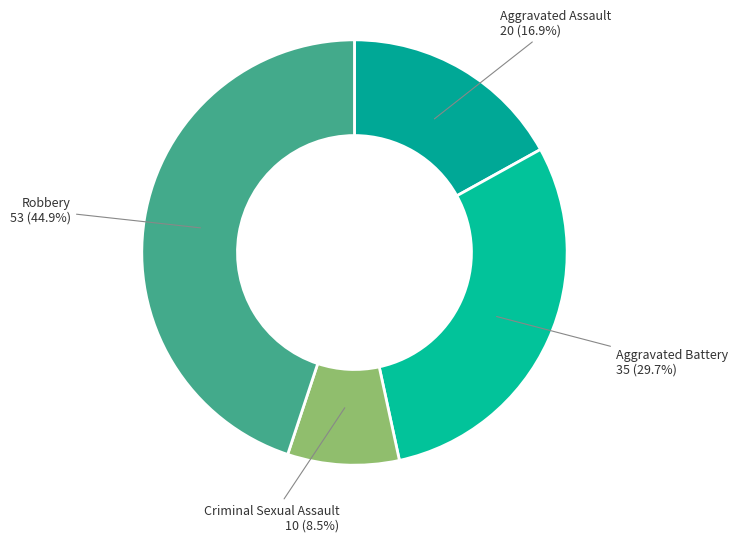

Is there a majority slice in this chart?

No